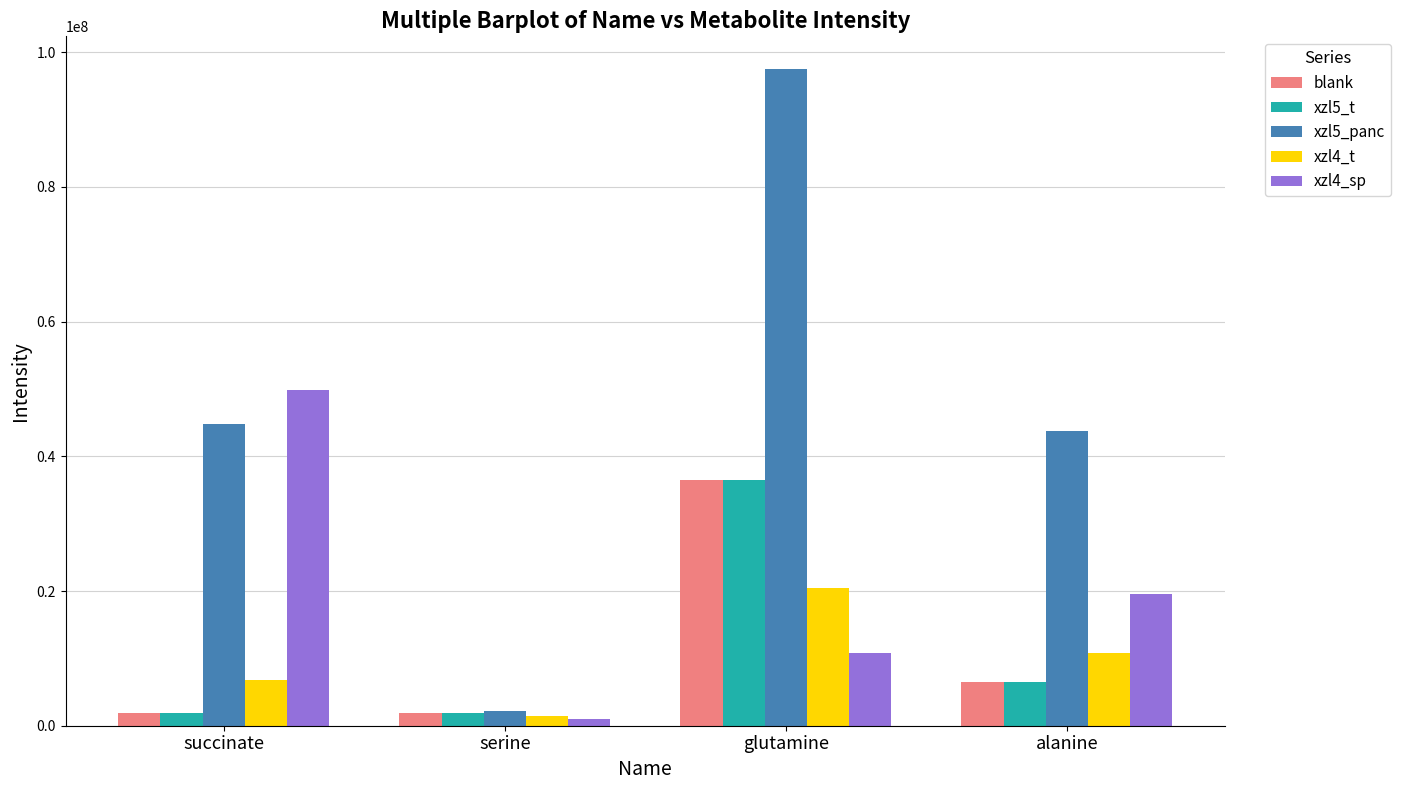

At which category does the chart reach its minimum across all series?

serine